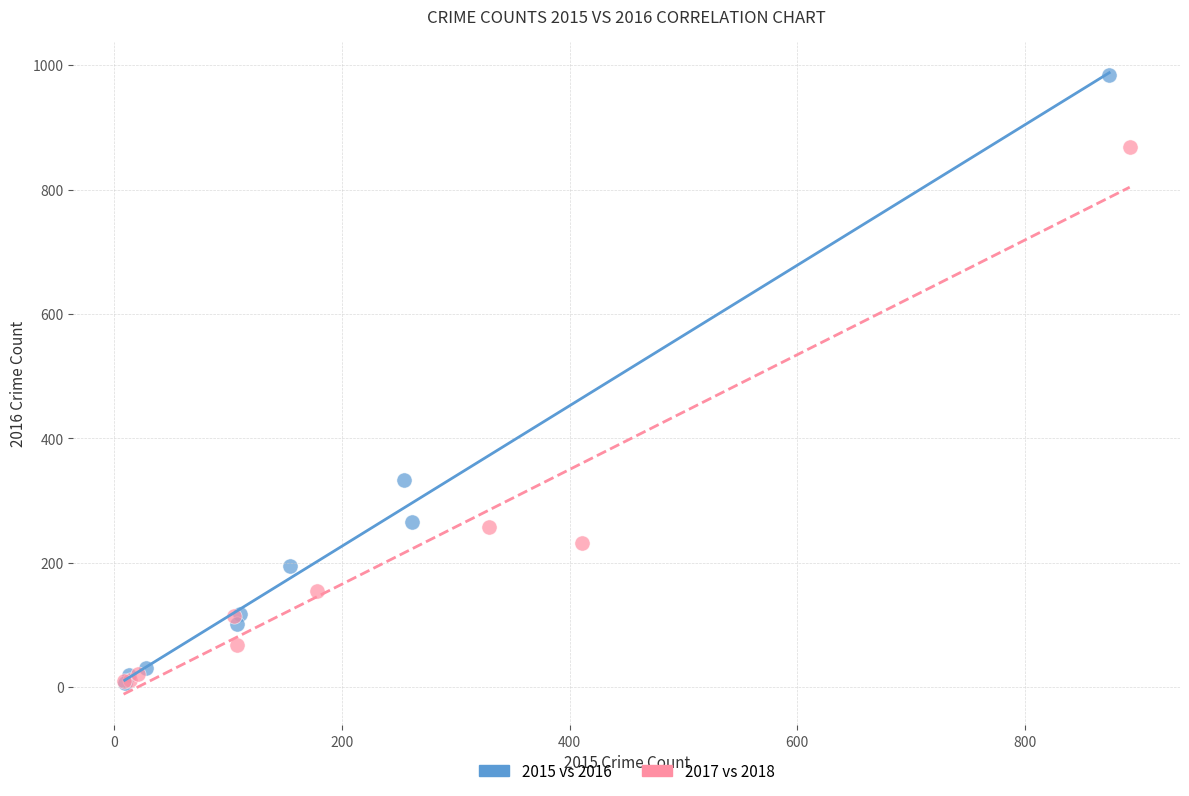

Which series has the largest Y range (max minus min)?

2015 vs 2016